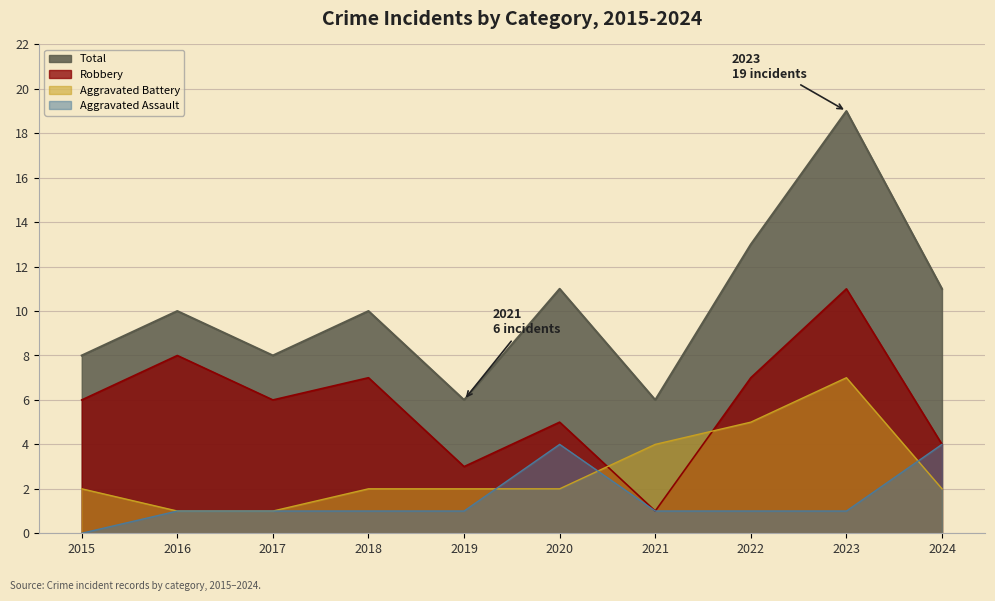

What is the difference between the maximum and second lowest values in the Aggravated Assault series?

3